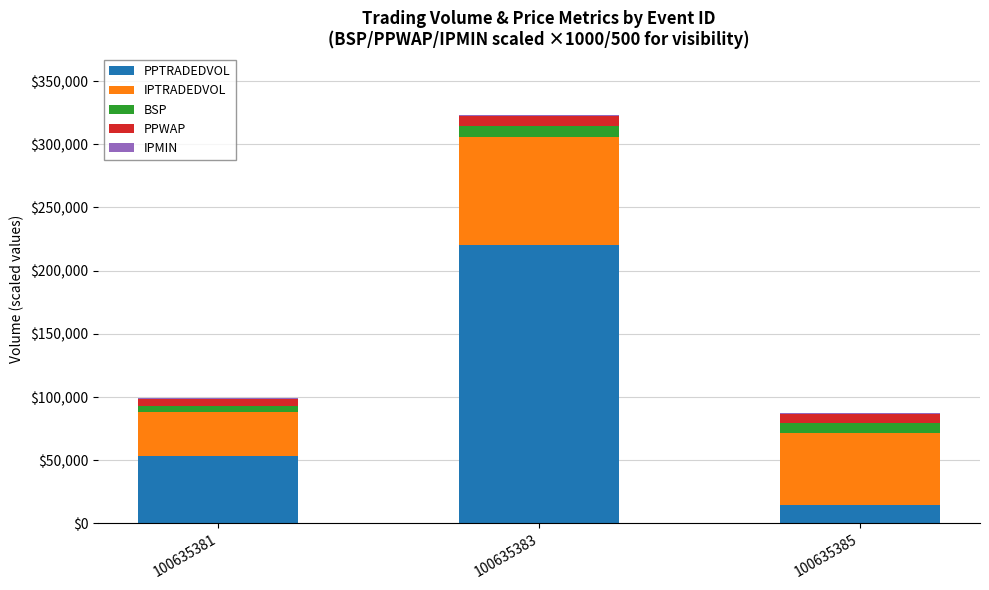

Is it true that PPTRADEDVOL equals 219915.6 at 100635383?

True